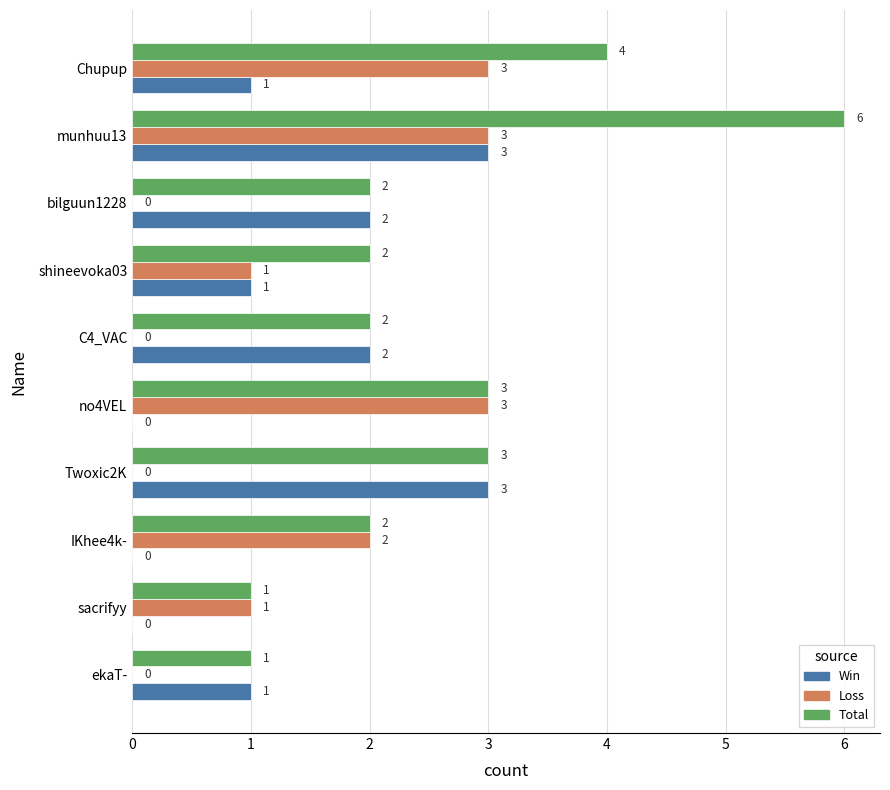

Is the value of Loss at bilguun1228 greater than the value of Total at shineevoka03?

No